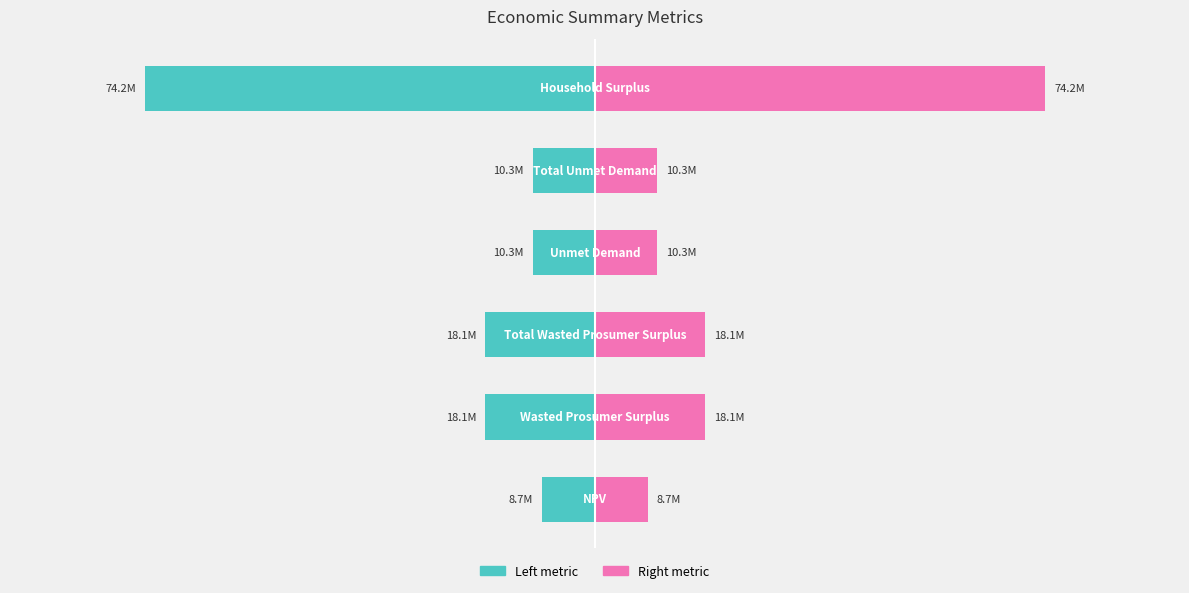

Between −7.5 and −5.0, which series saw the biggest shift?

Left metric